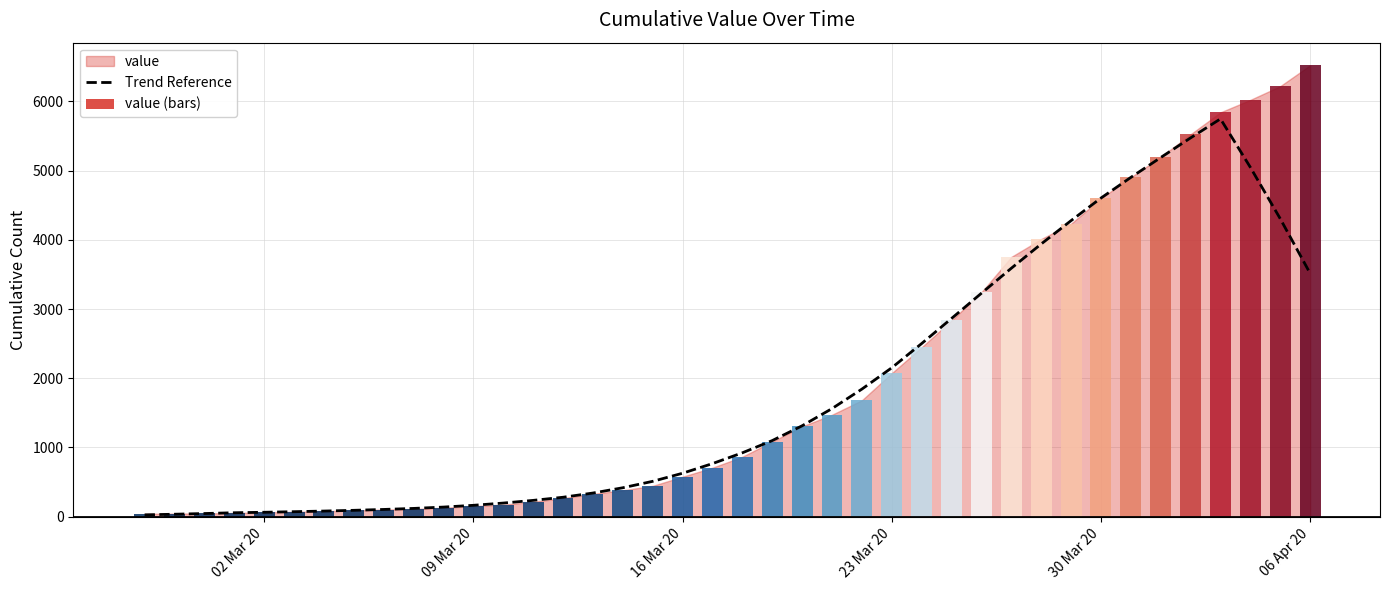

What is the sum of all values?

72458.9